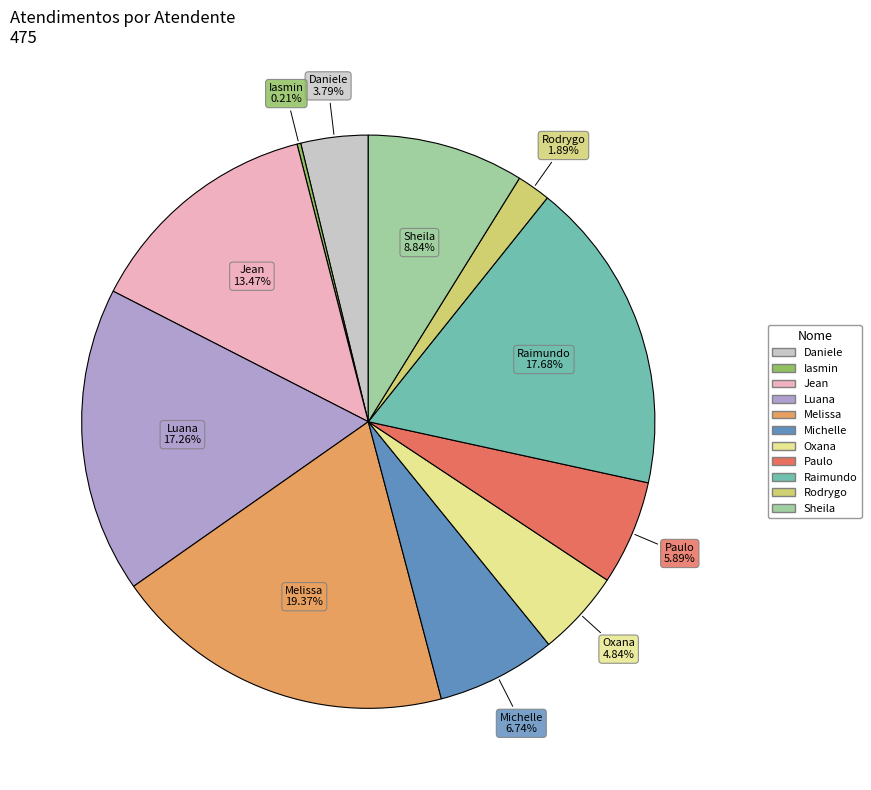

Is there any slice that represents more than half of the pie?

No